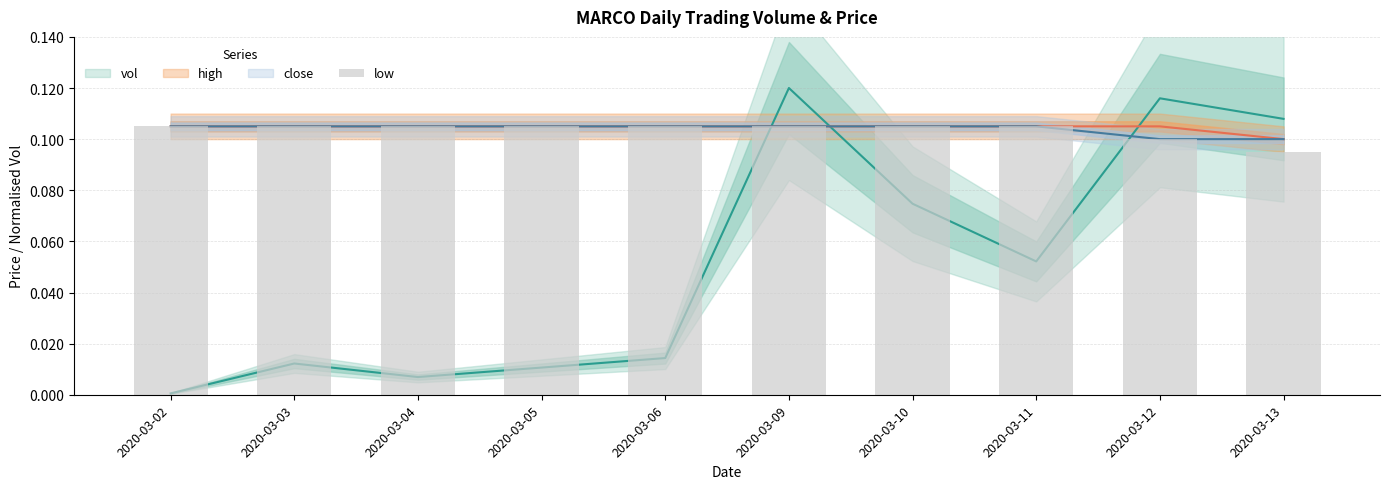

True or false: the data shows 0.1 at 2020-03-03.

False